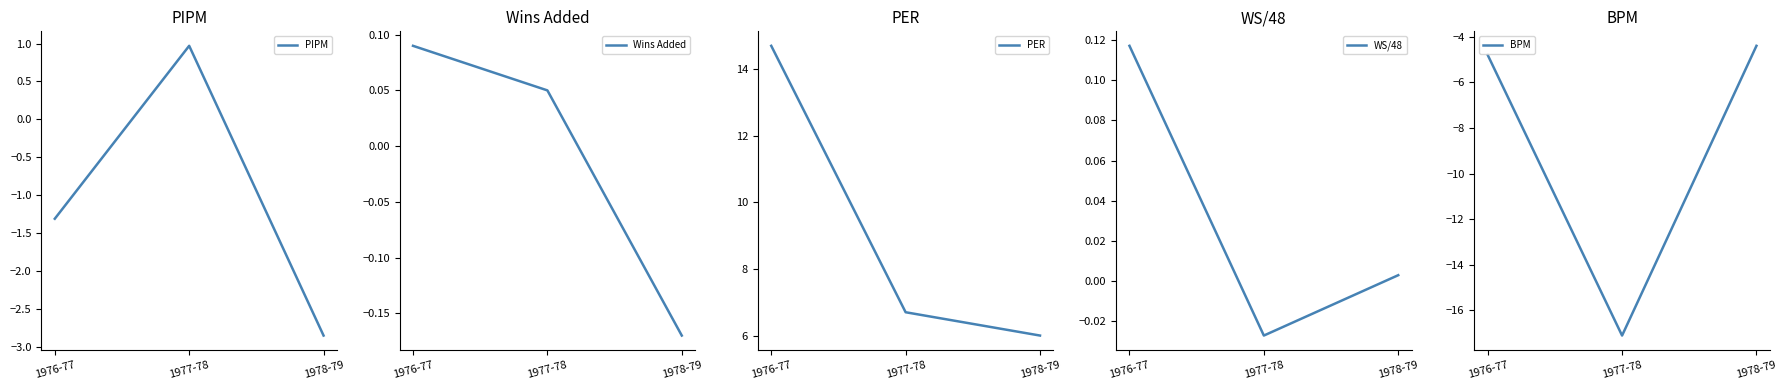

Does the chart have visible grid lines?

No